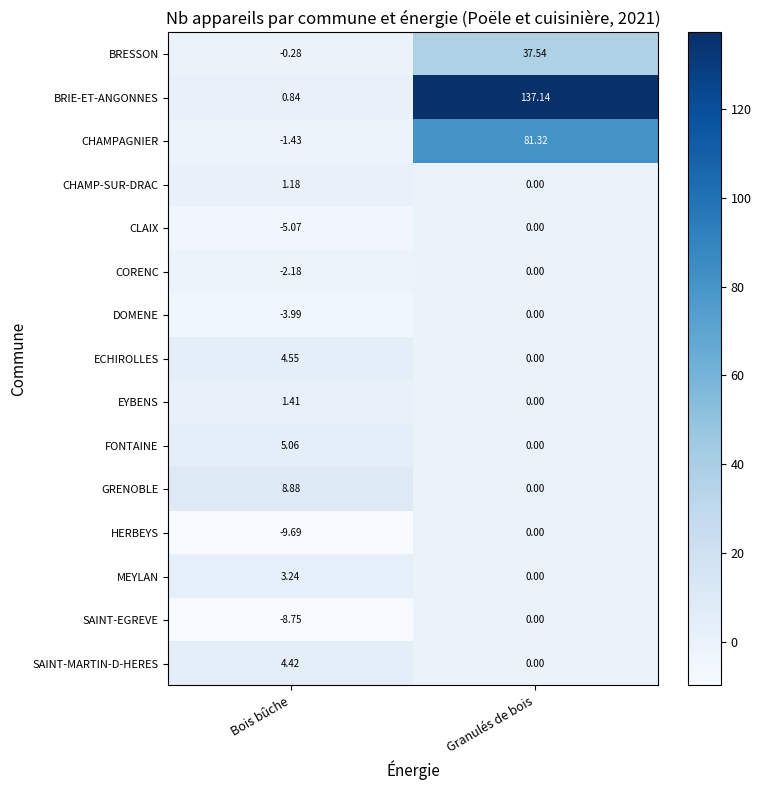

Where does the SAINT-MARTIN-D-HERES series first go above 4?

Bois bûche